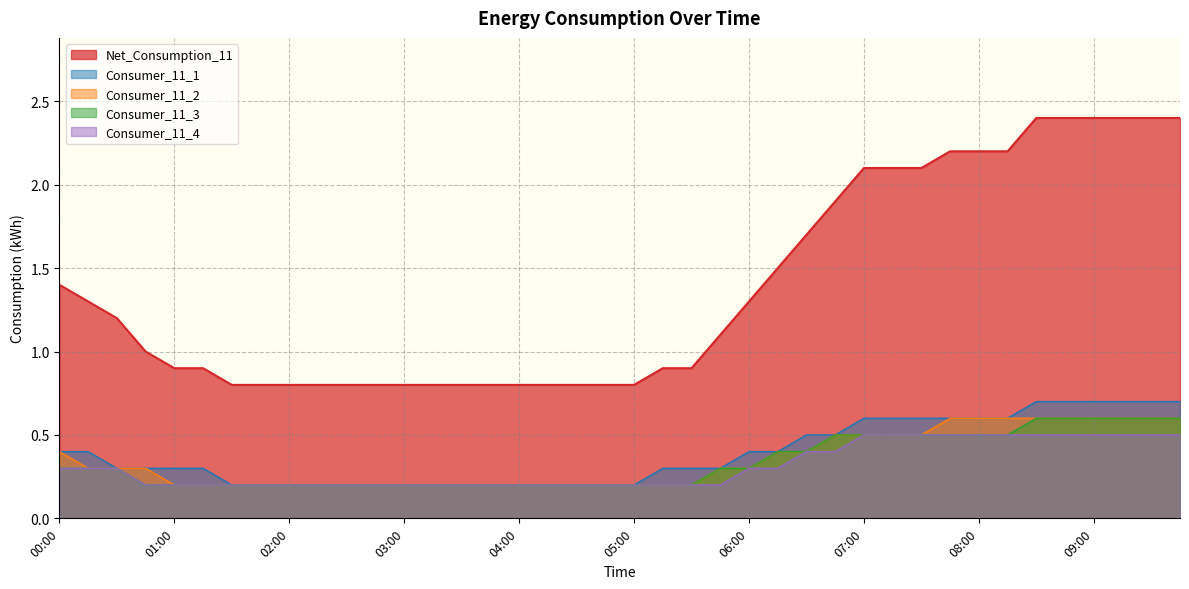

Which category has the lowest value in the Consumer_11_3 series?

00:45